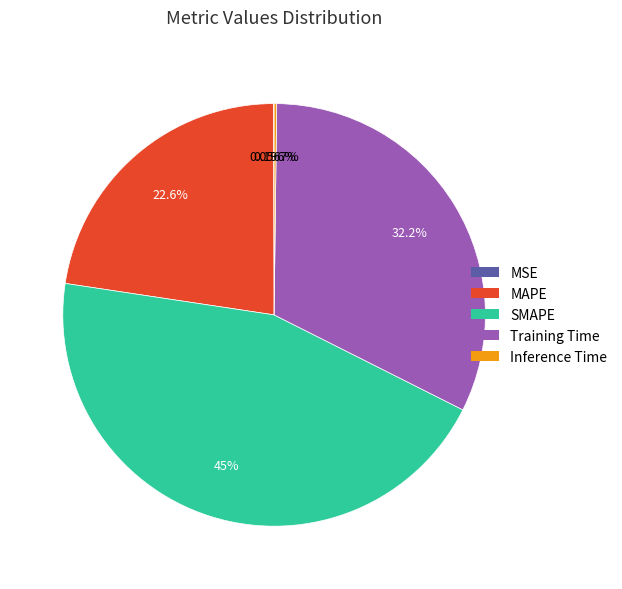

To the nearest percent, what is the difference between the SMAPE and MAPE slice percentages?

22%